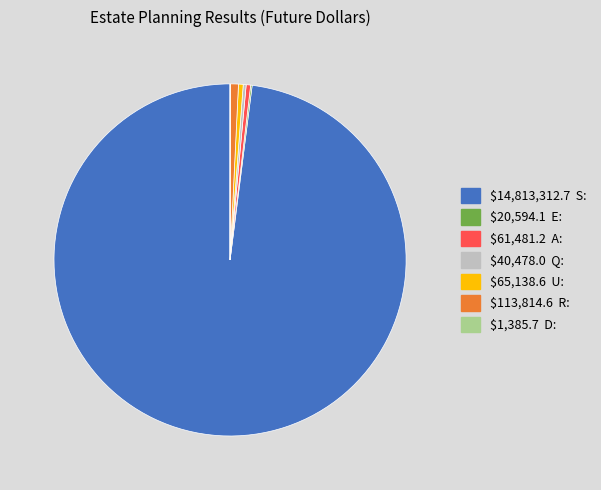

Is there a majority slice in this chart?

Yes